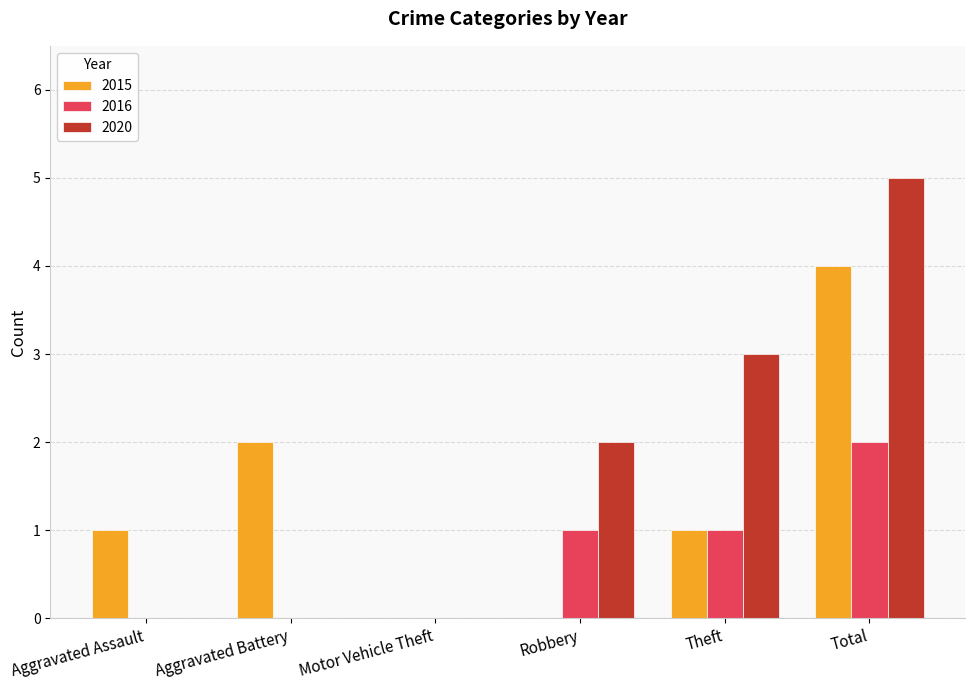

What is the spread (max minus min) of values at Aggravated Assault?

1